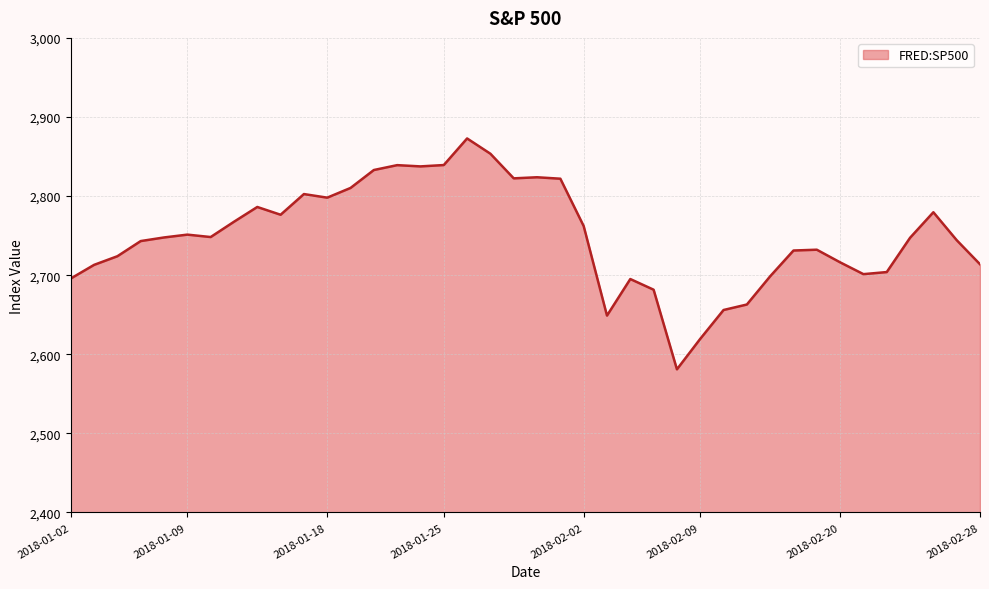

What is the greatest value displayed?

2872.9